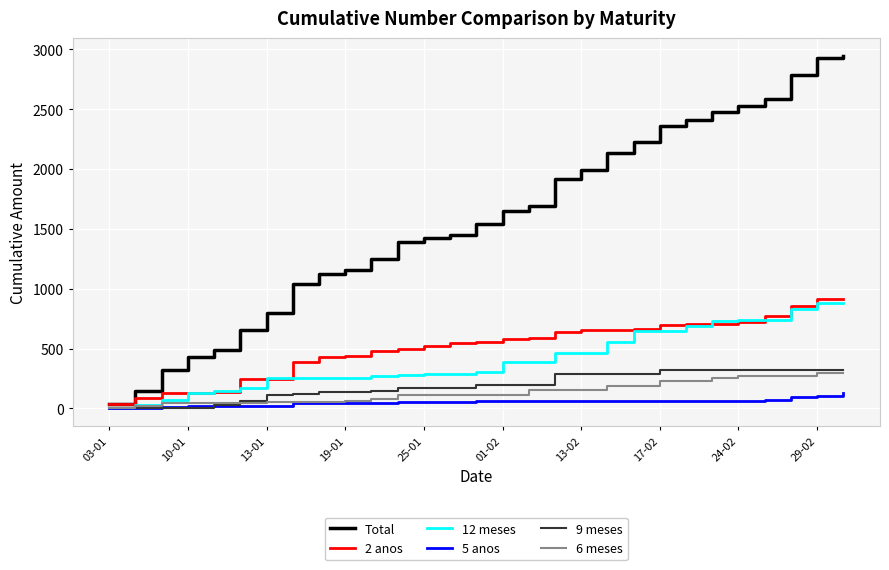

Does the chart display data point markers on the line(s)?

No